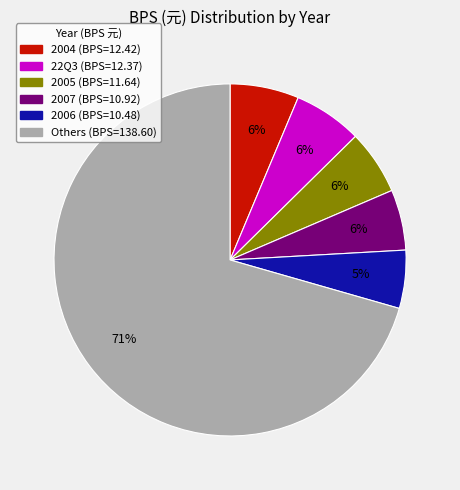

Count the number of slices in the pie.

6